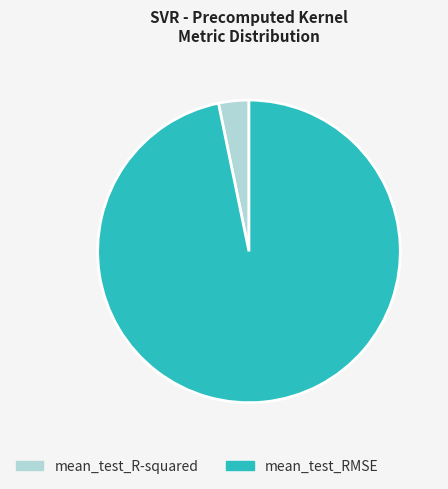

Do mean_test_R-squared and mean_test_RMSE together represent more than half of the pie?

Yes